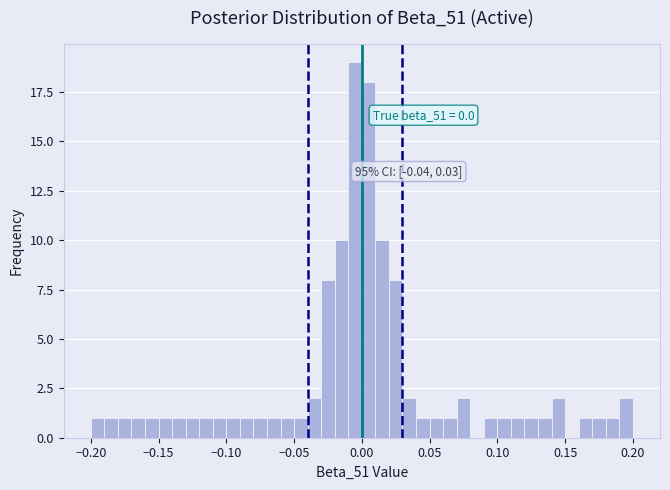

Around what value on the x-axis is the tallest bar? Give the approximate position of its centre, as read against the axis.

-0.005